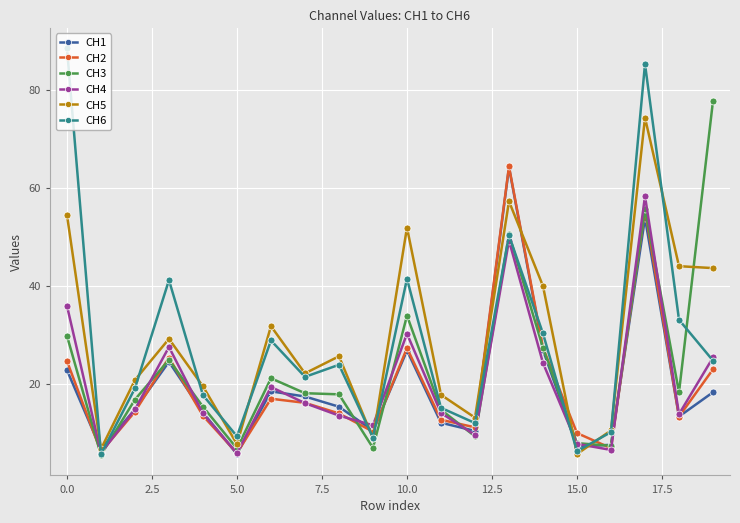

In CH2, how many points are lower than both neighbors (excluding endpoints)?

6